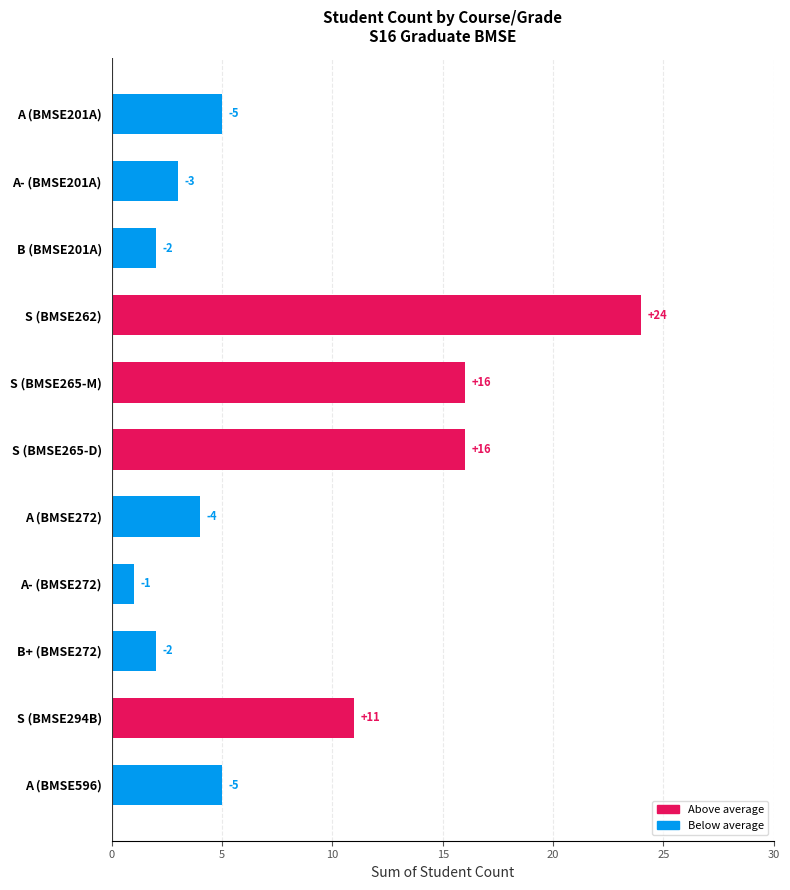

What is the maximum value shown in the chart?

24